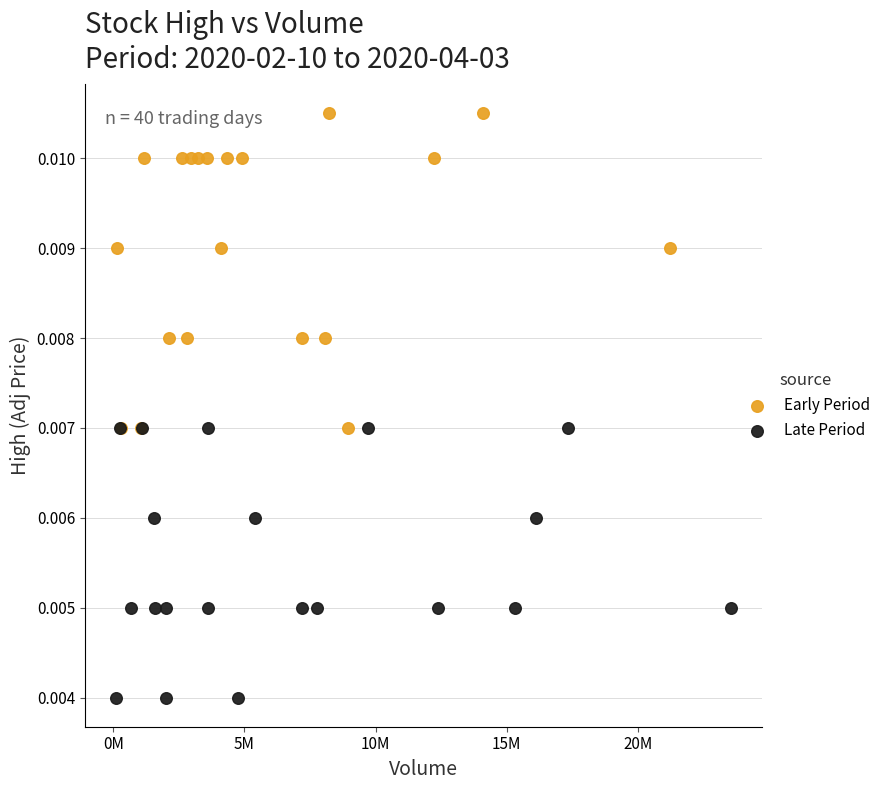

Which series has the widest spread of Y values?

Early Period